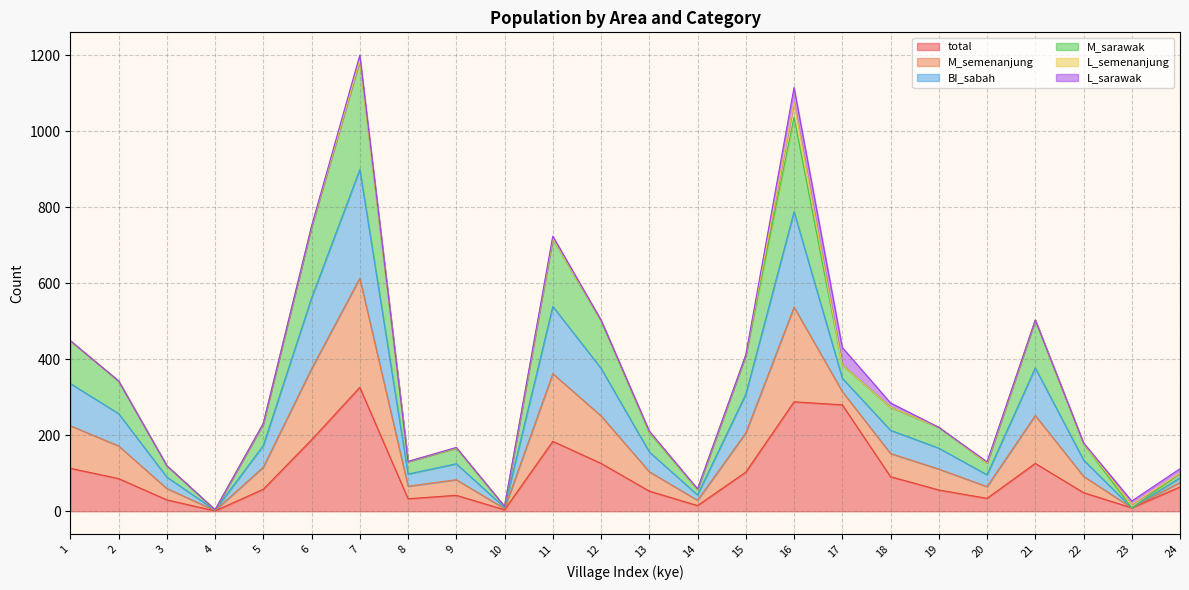

What is the difference between the highest and lowest values at 12?

377